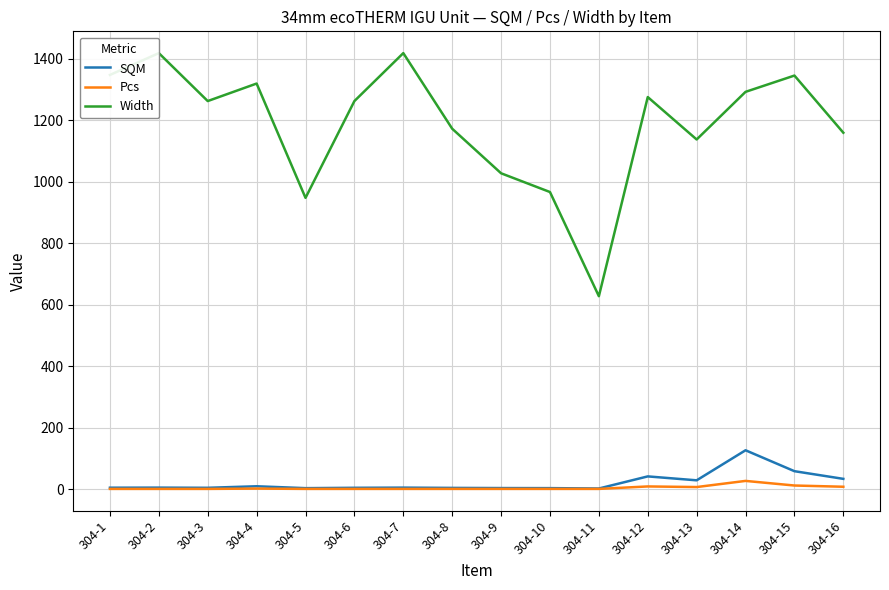

What is the difference between the SQM values at 304-6 and 304-10?

1.1